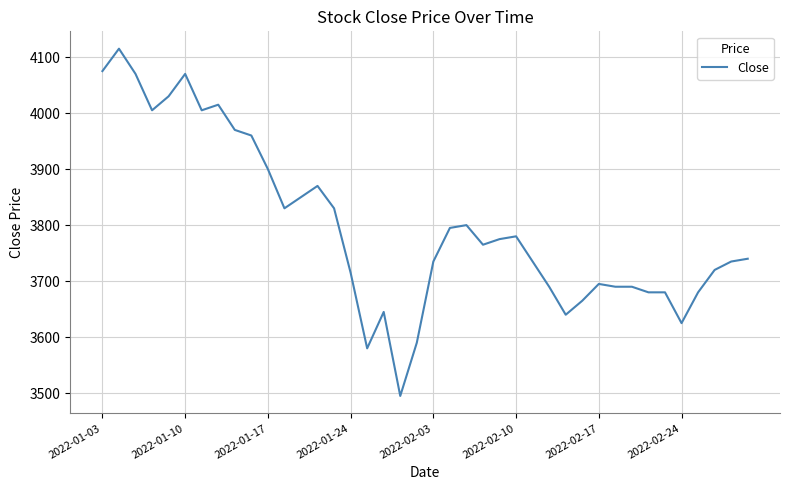

How many lines are shown in the chart?

1